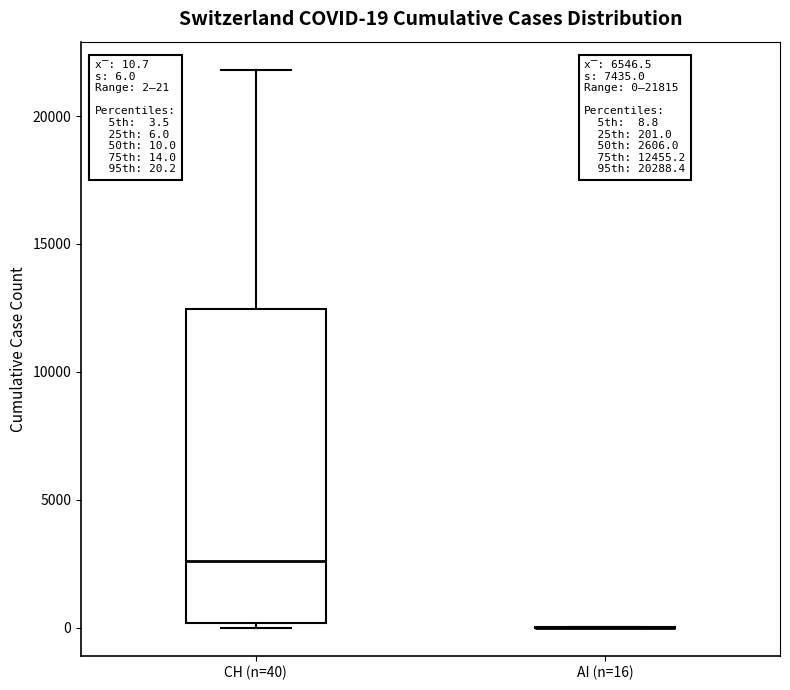

Which box is the tallest, from its lower edge to its upper edge?

CH (n=40)